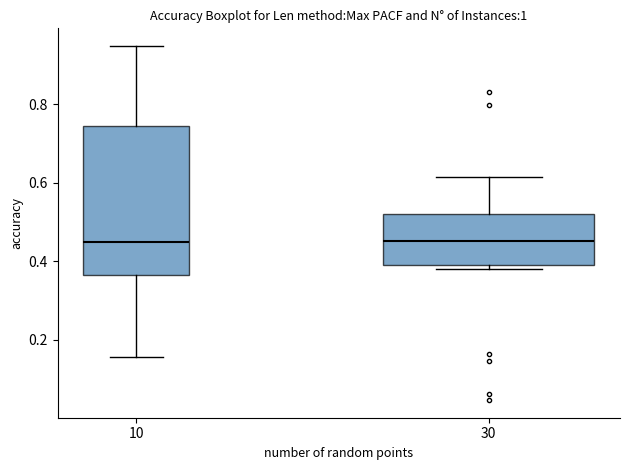

Where does the upper whisker of the box at x = 10 end on the y-axis? The values are not printed on the chart, so give them approximately, as read against the axis.

0.94